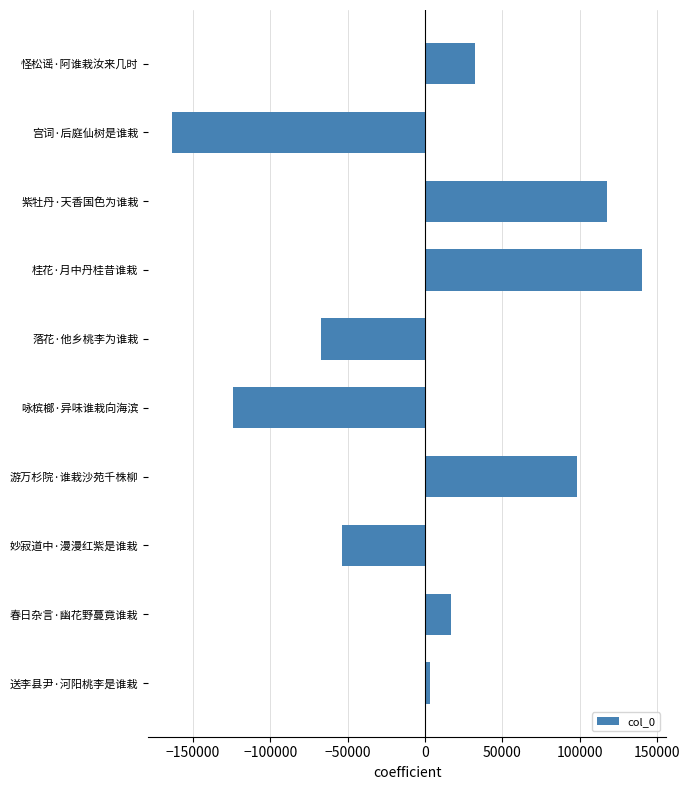

What is the difference between the maximum and minimum values?

303848.0